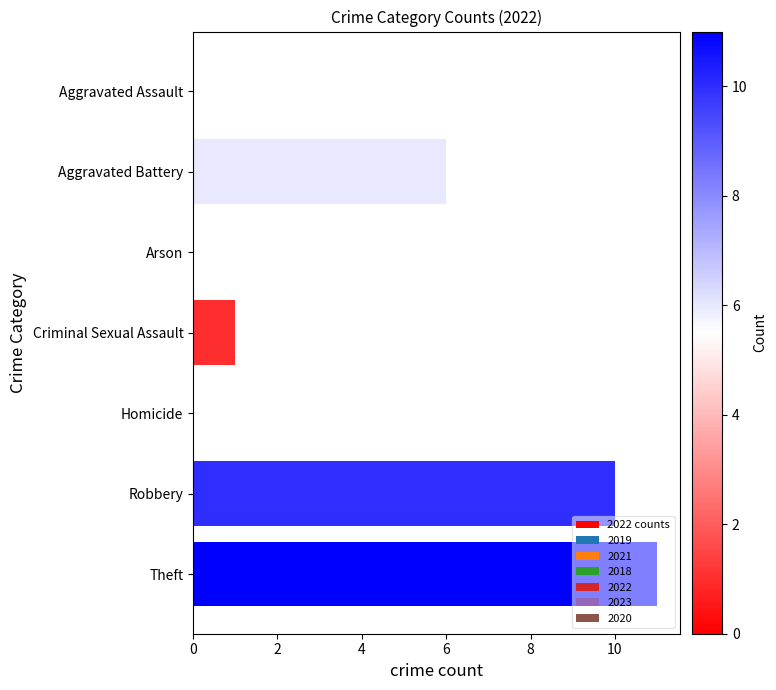

At which category does the chart reach its peak across all series?

Theft